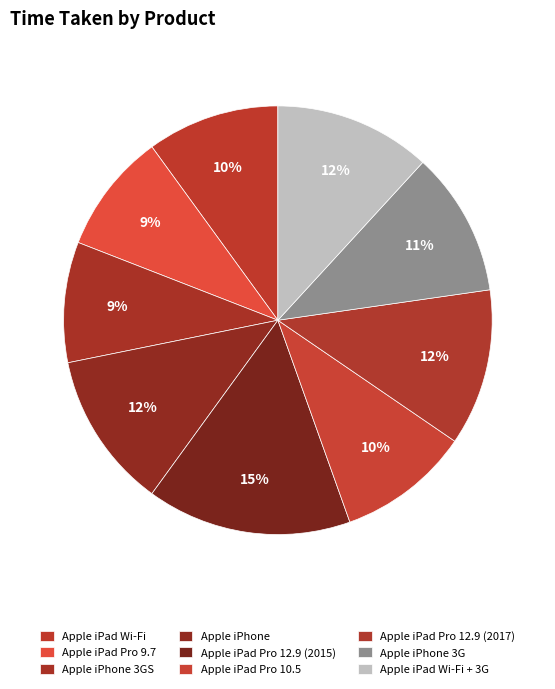

How many slices are in this pie chart?

9